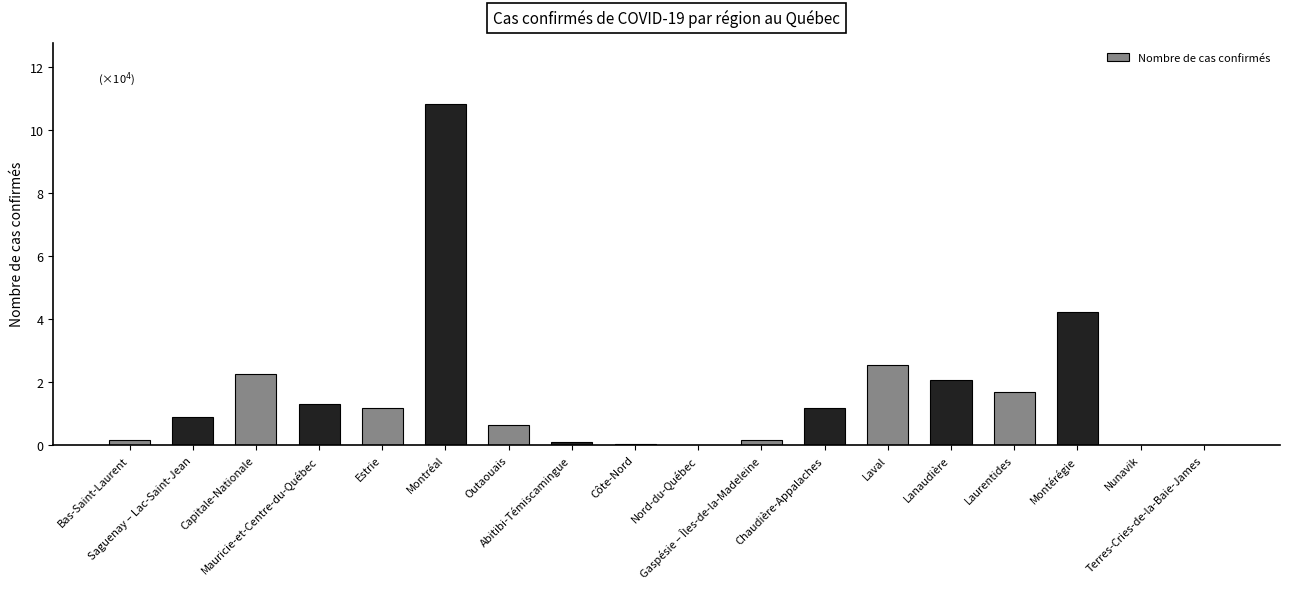

Count the number of values greater than 11682.

8